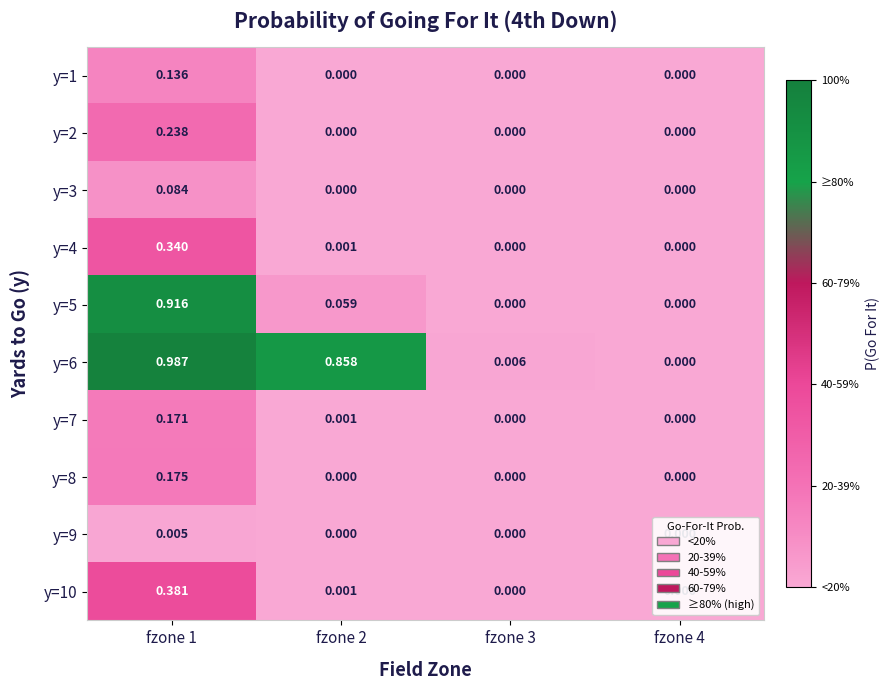

Which series has the widest spread of values?

y=6